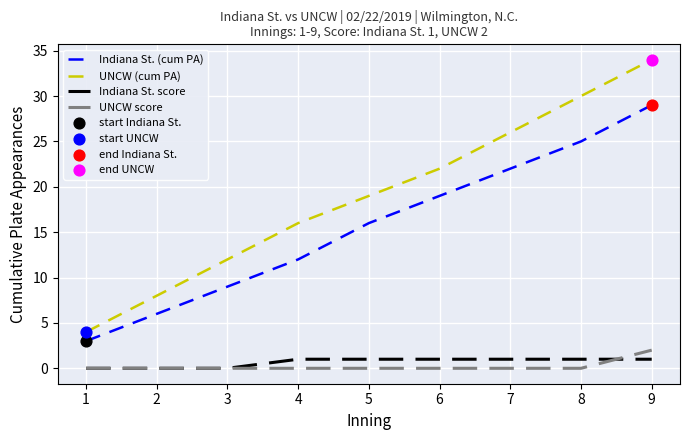

Which series has the largest total across all categories?

UNCW (cum PA)